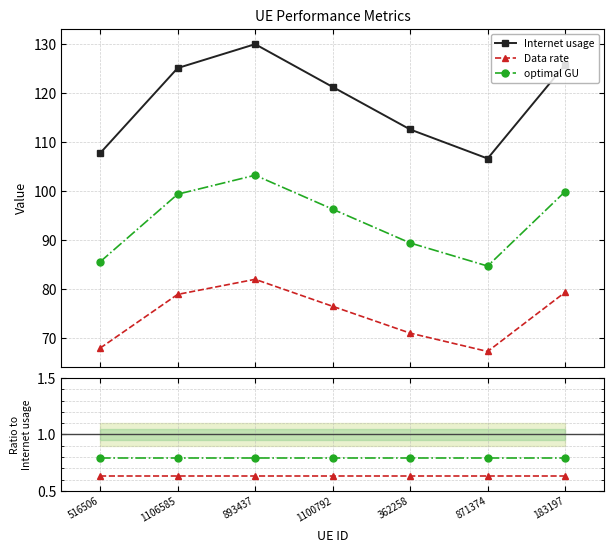

At which category does Internet usage reach its first local peak?

893437